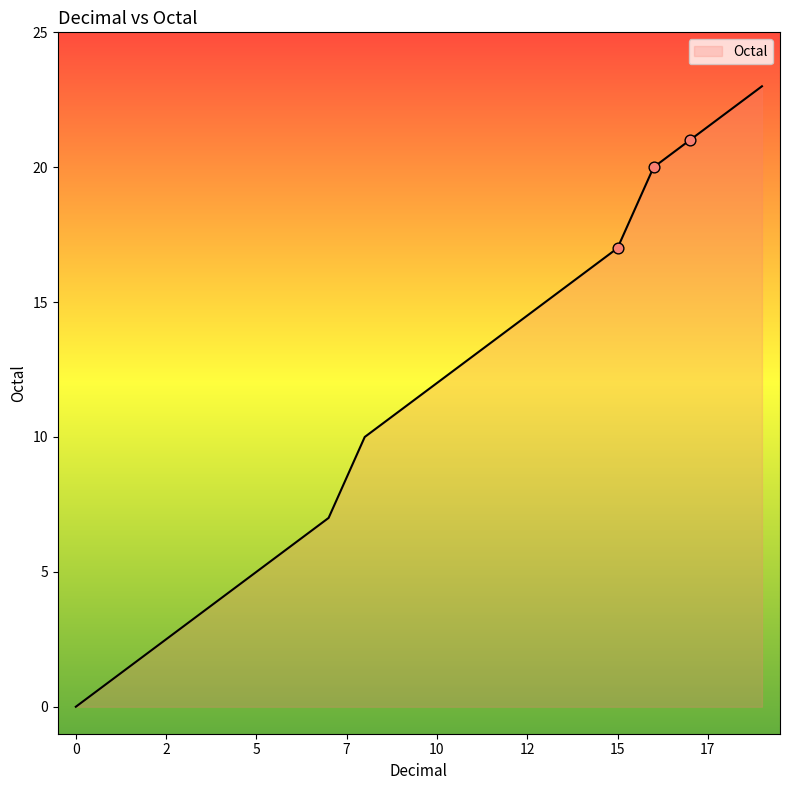

What is the greatest value displayed?

23